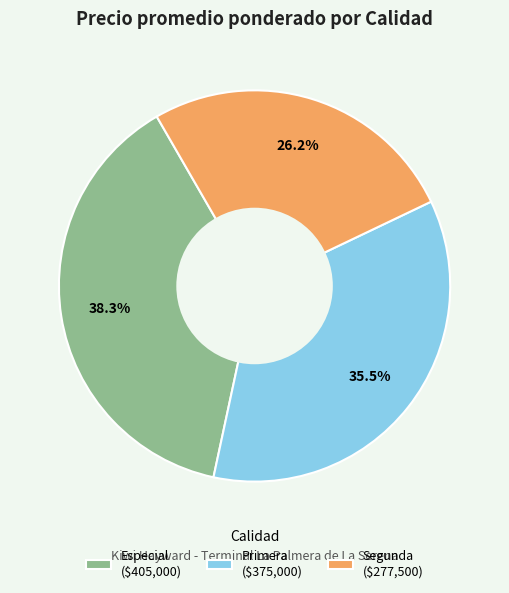

The Primera slice represents 42% of the pie. True or false?

False